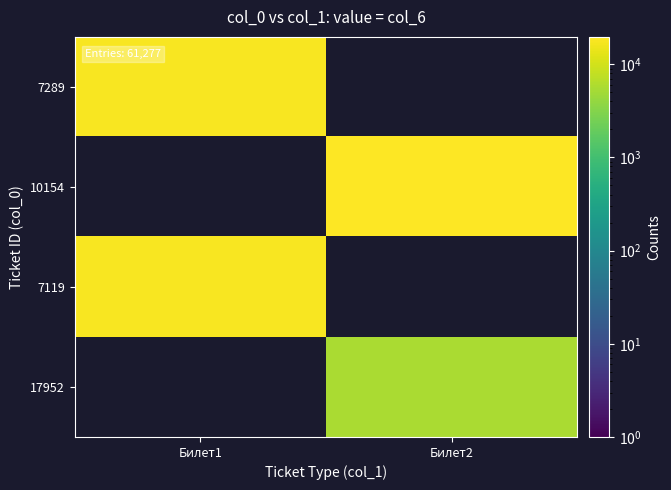

At how many categories does at least one series exceed 10421?

2